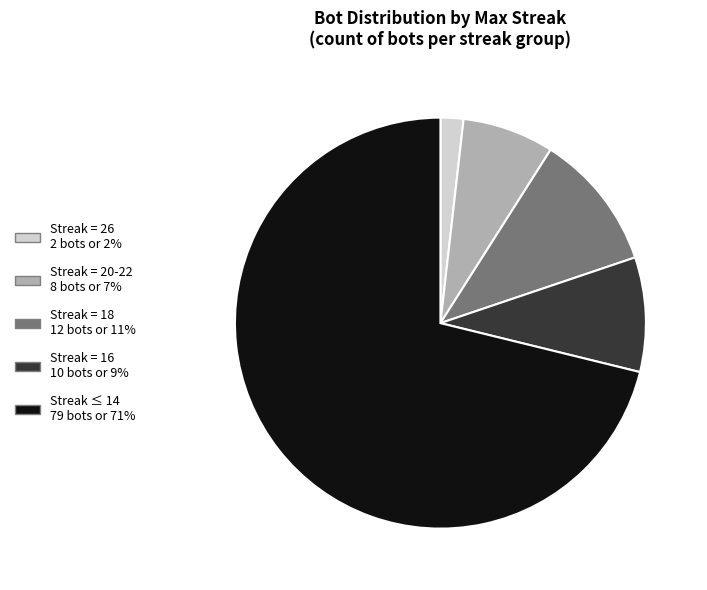

Is there a majority slice in this chart?

Yes